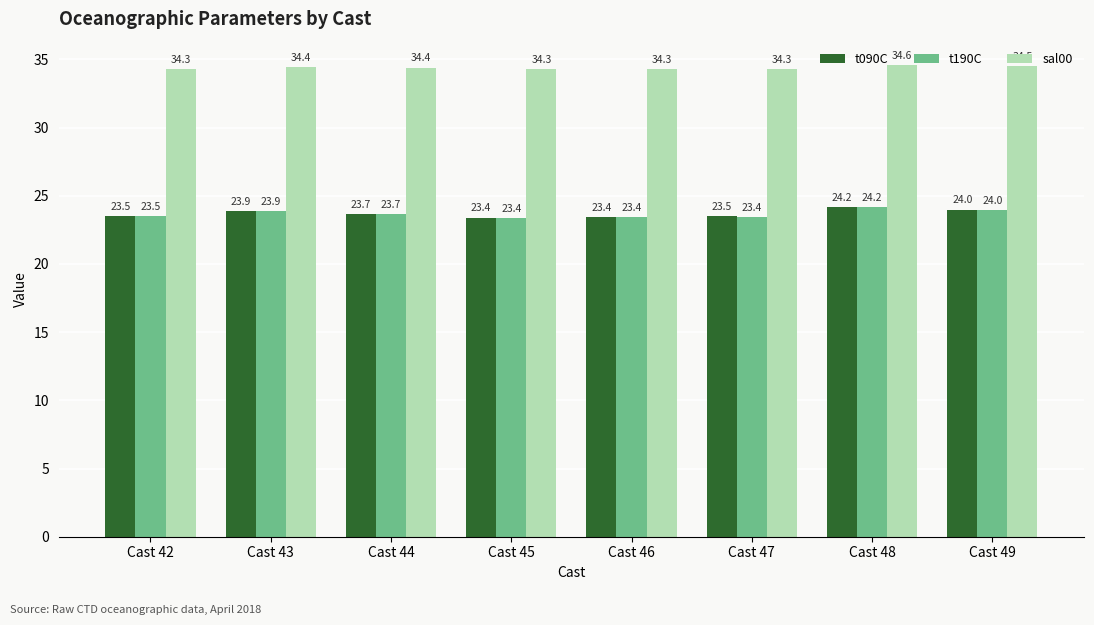

What is the difference between the sal00 values at Cast 46 and Cast 48?

0.3